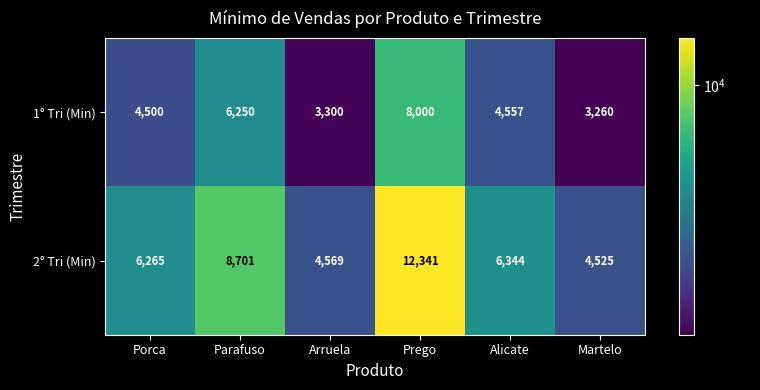

At which category is the sum across all series the highest?

Prego